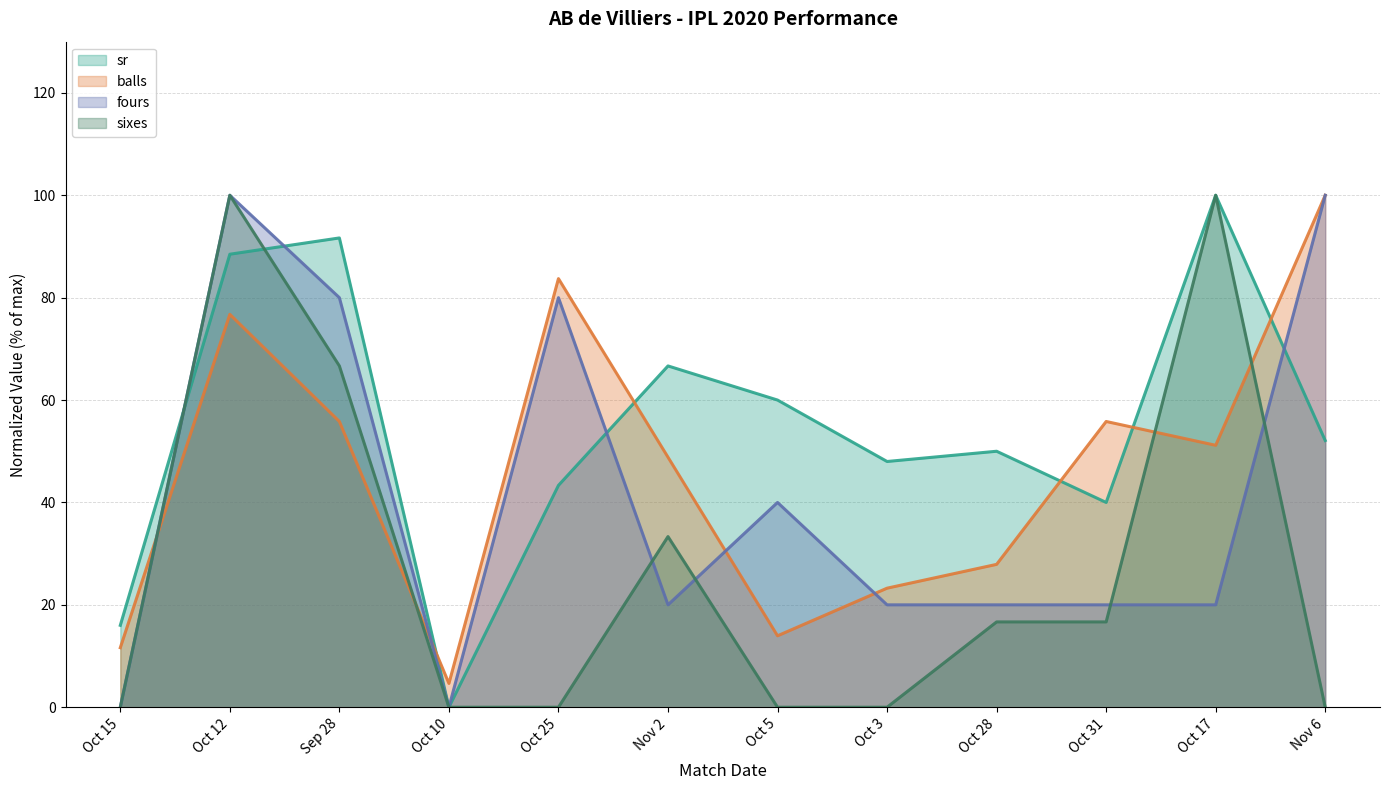

Count the fours values in the range 20 to 80.

8